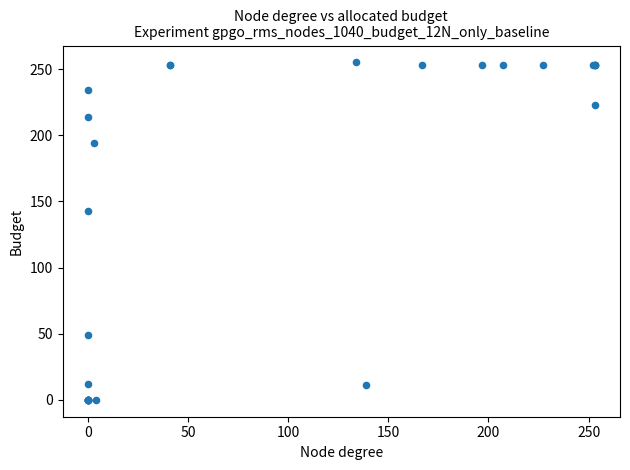

What Y value in the scatter plot is closest to 127?

143